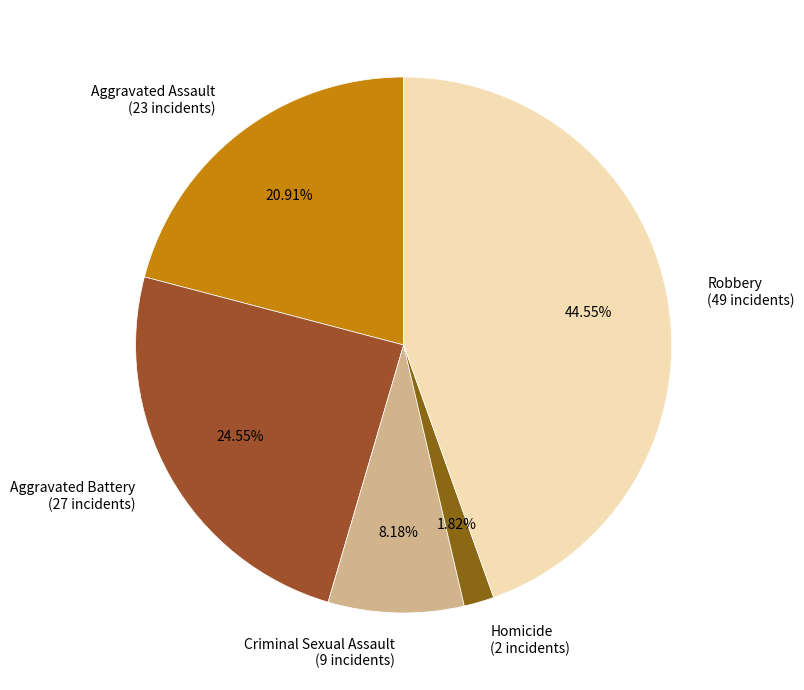

Is there a majority slice in this chart?

No